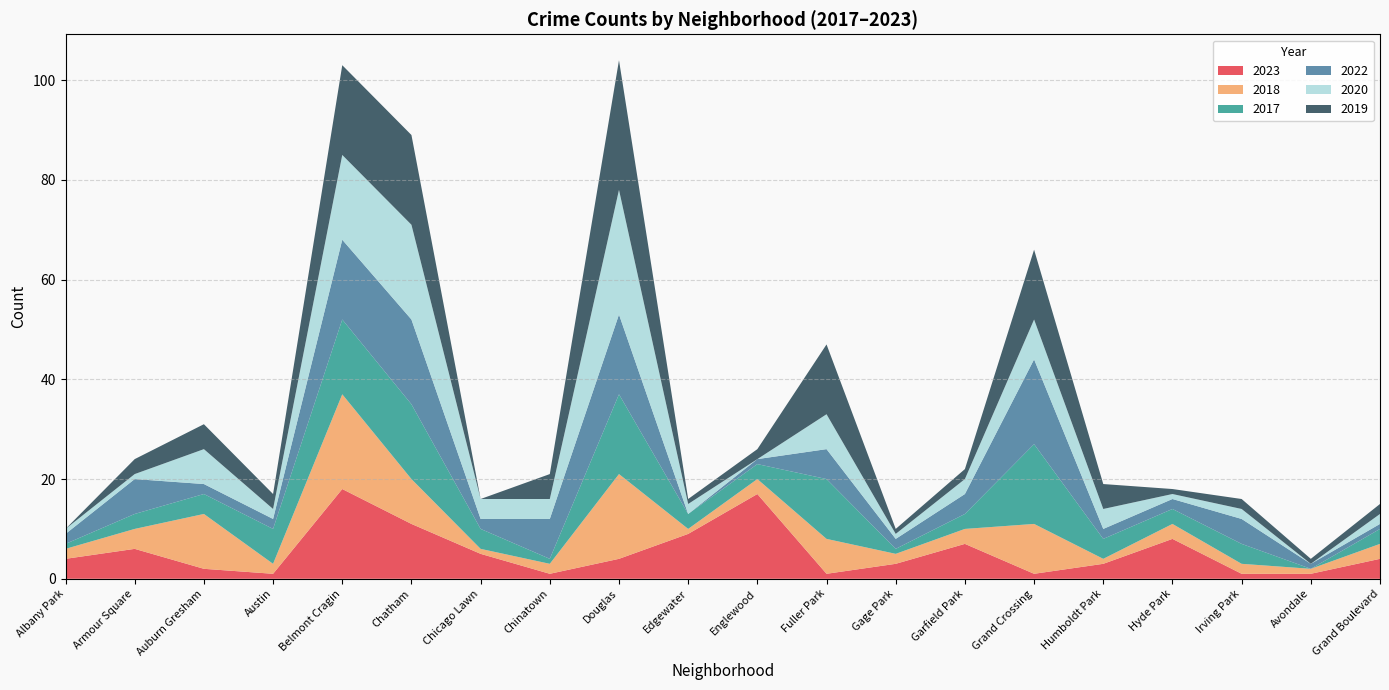

Reading left to right, extract all data points from this chart.

2023: 4	6	2	1	18	11	5	1	4	9	17	1	3	7	1	3	8	1	1	4
2018: 2	4	11	2	19	9	1	2	17	1	3	7	2	3	10	1	3	2	1	3
2017: 1	3	4	7	15	15	4	1	16	3	3	12	1	3	16	4	3	4	0	3
2022: 2	7	2	2	16	17	2	8	16	0	1	6	2	4	17	2	2	5	1	1
2020: 1	1	7	2	17	19	4	4	25	2	0	7	1	3	8	4	1	2	0	2
2019: 0	3	5	3	18	18	0	5	26	1	2	14	1	2	14	5	1	2	1	2